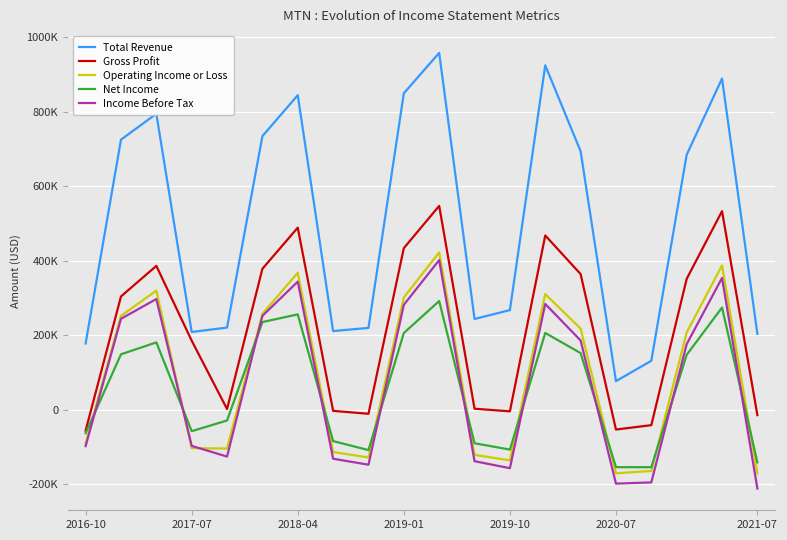

True or false: Operating Income or Loss has more than 1 points higher than both neighbors.

True